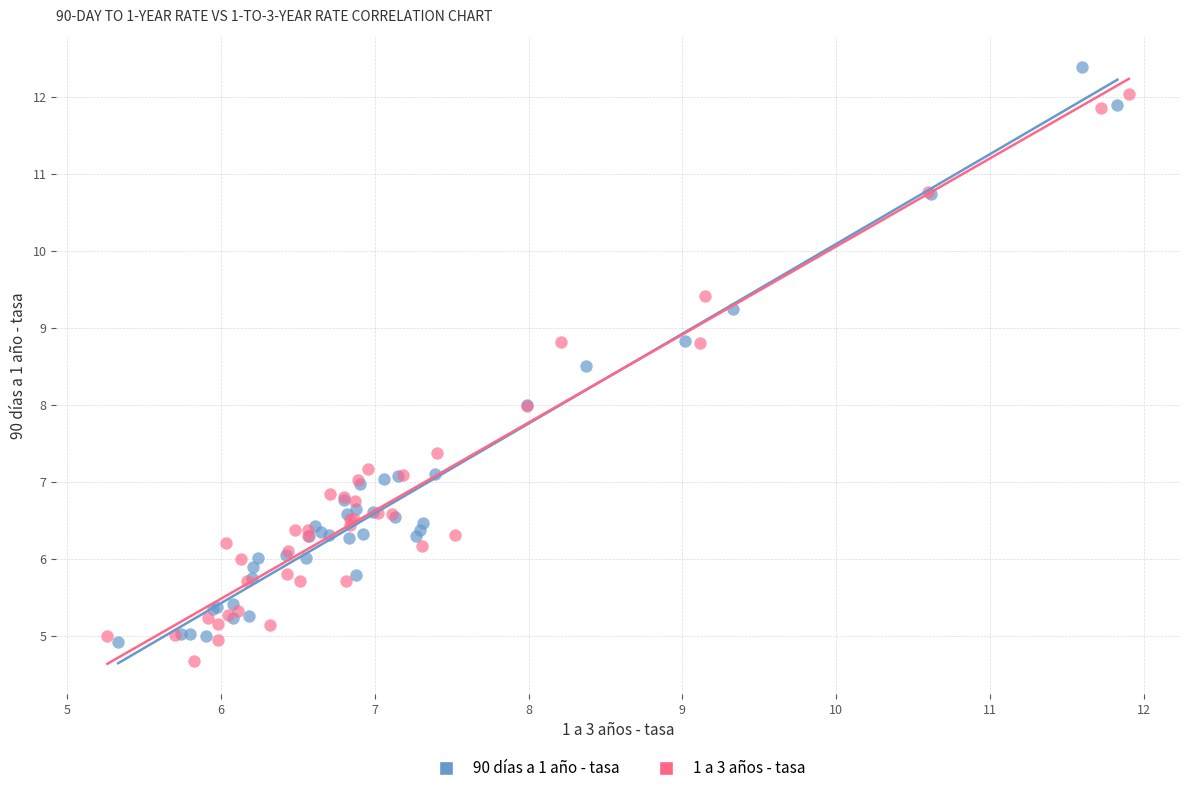

Which series reaches the minimum Y coordinate?

1 a 3 años - tasa